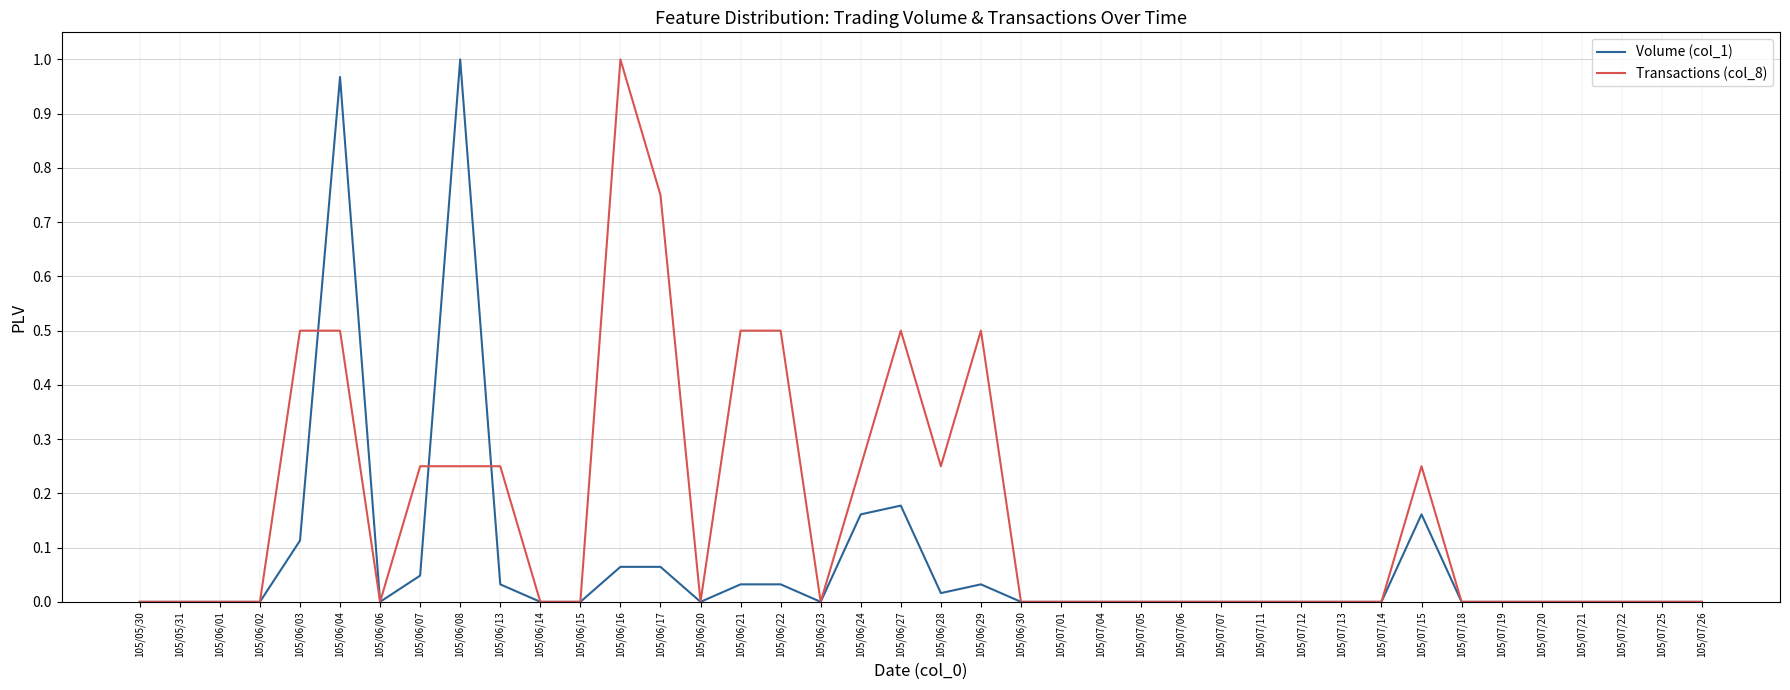

At which category is the sum across all series the highest?

105/06/04